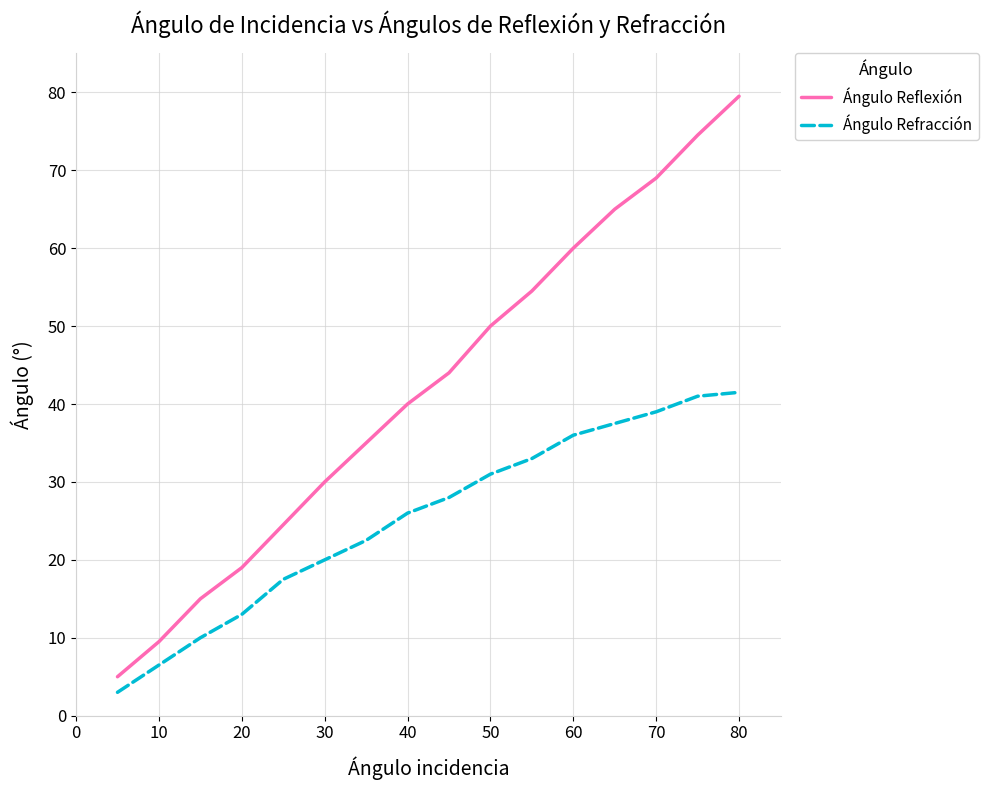

Reading left to right, transcribe all the data shown in this chart.

Ángulo Reflexión: 5.0	9.5	15.0	19.0	24.5	30.0	35.0	40.0	44.0	50.0	54.5	60.0	65.0	69.0	74.5	79.5
Ángulo Refracción: 3.0	6.5	10.0	13.0	17.5	20.0	22.5	26.0	28.0	31.0	33.0	36.0	37.5	39.0	41.0	41.5